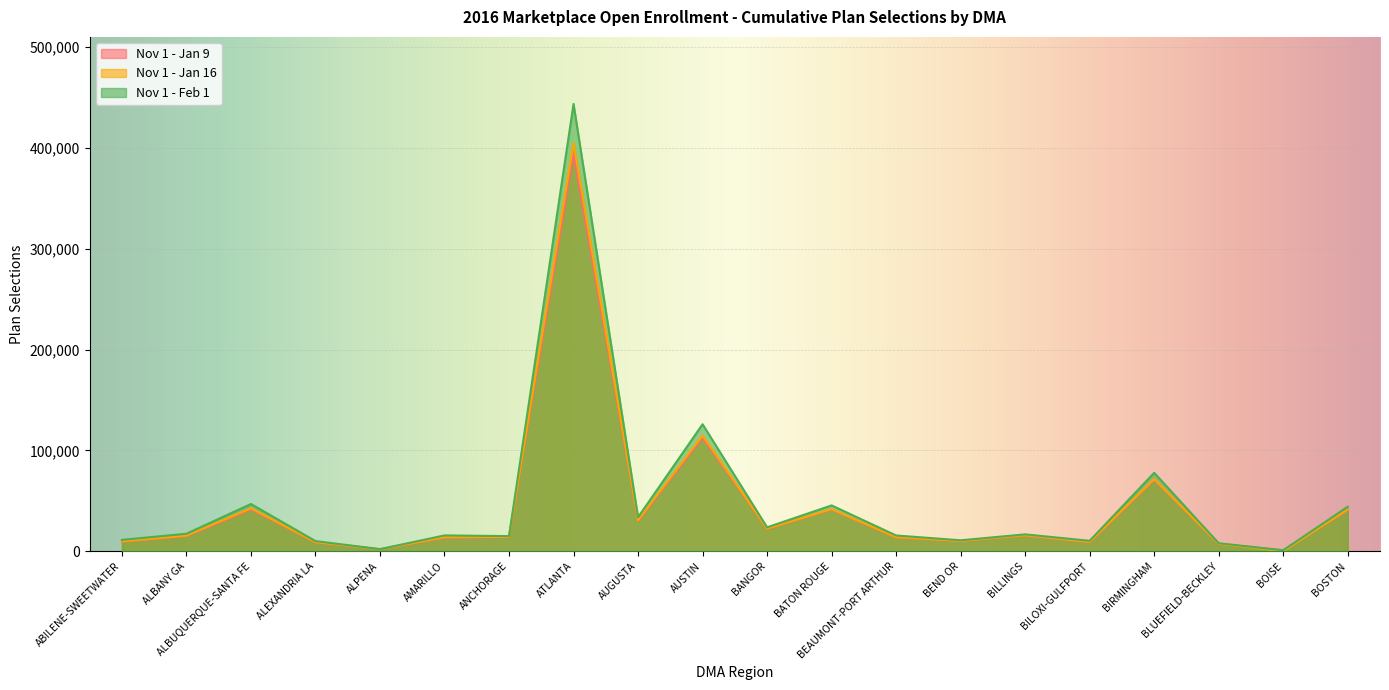

What is the highest value of the Nov 1 - Feb 1 series?

443720